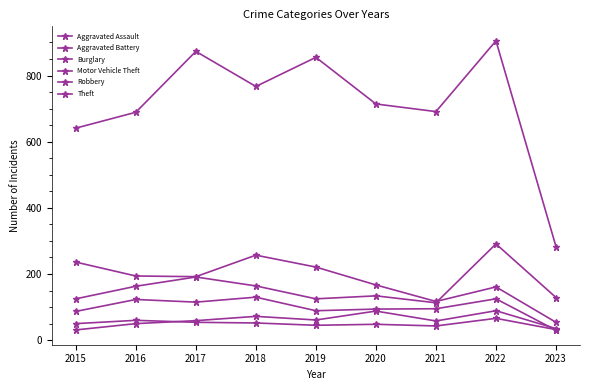

Between 2015 and 2018, which series saw the biggest shift?

Theft